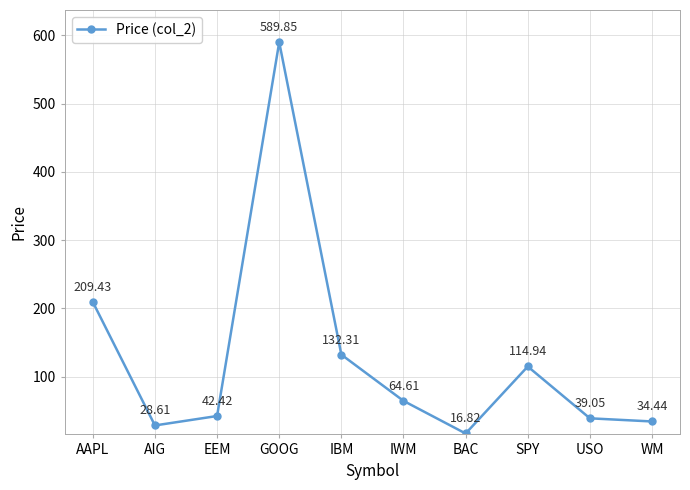

List the labels in order of value, smallest first.

BAC, AIG, WM, USO, EEM, IWM, SPY, IBM, AAPL, GOOG